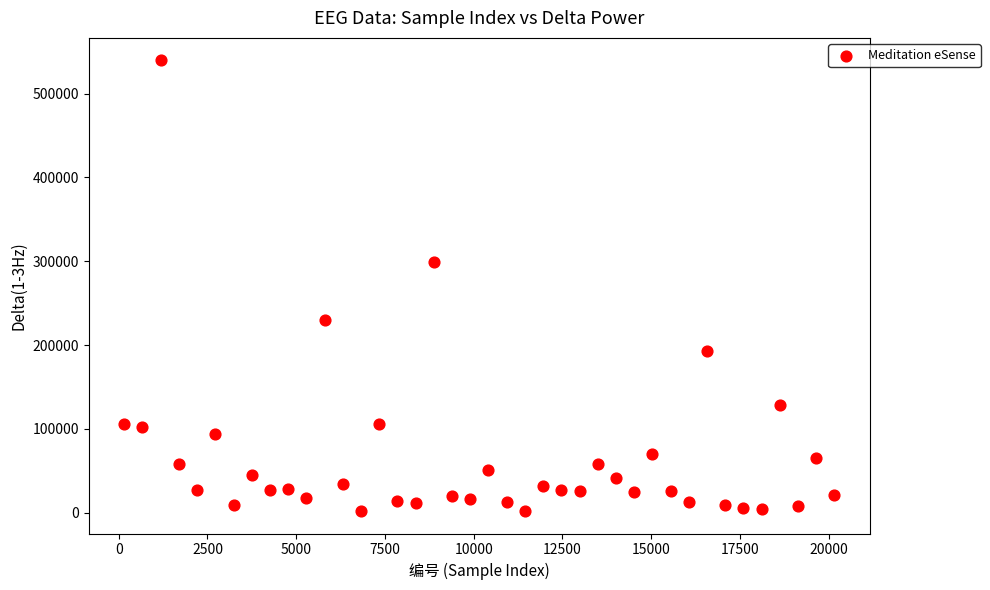

What is the range of X values (max minus min)?

20007